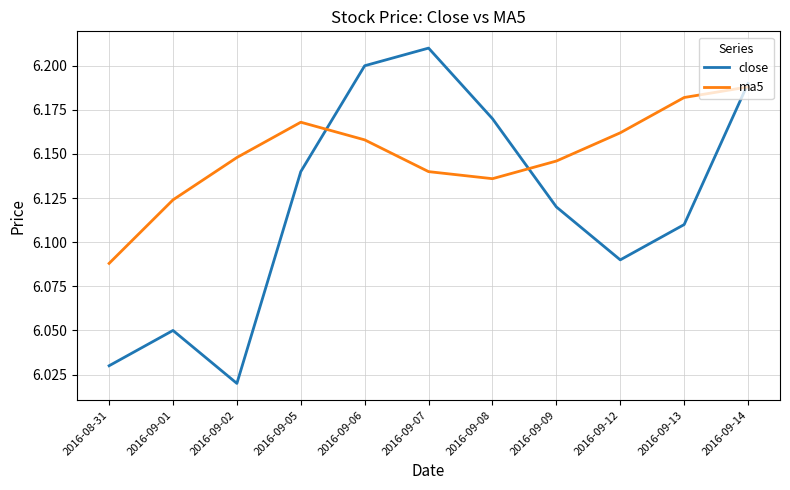

What is the total value across all series at 2016-09-14?

12.4